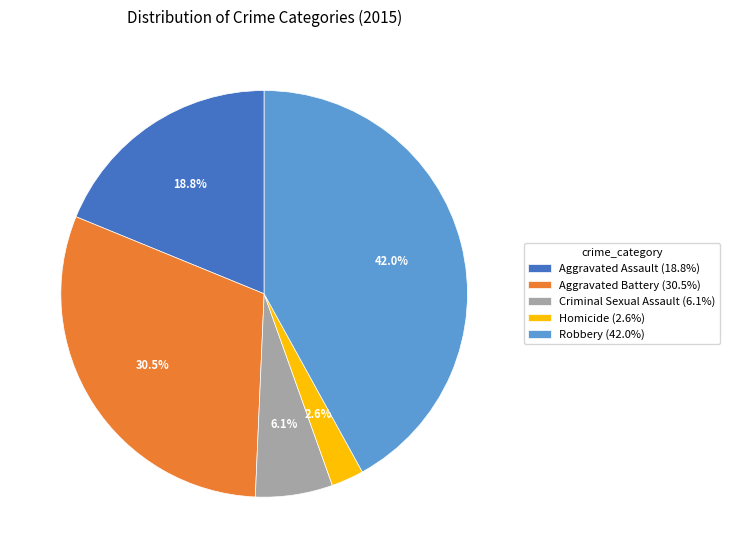

How much of the chart is everything except Aggravated Battery?

69.5%